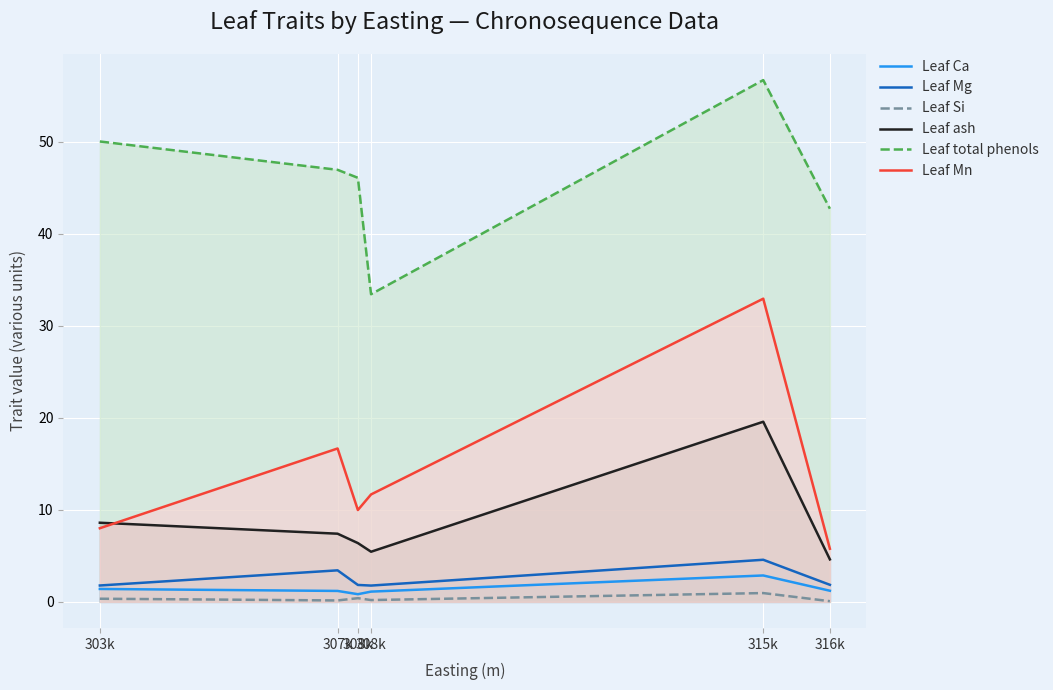

How many lines are shown in the chart?

6